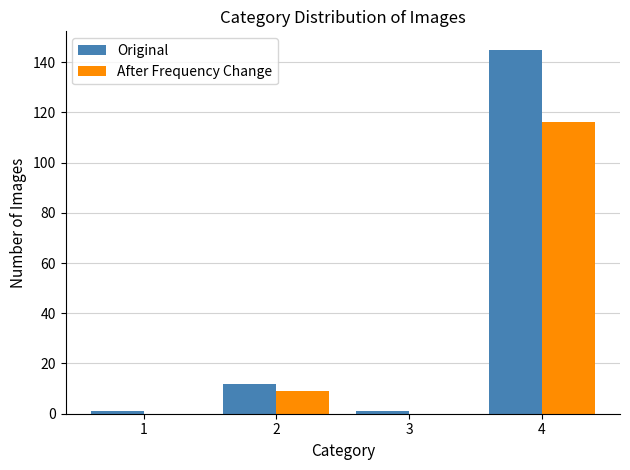

Reading right to left, extract all data points from this chart.

Original: 4=145	3=1	2=12	1=1
After Frequency Change: 4=116	3=0	2=9	1=0